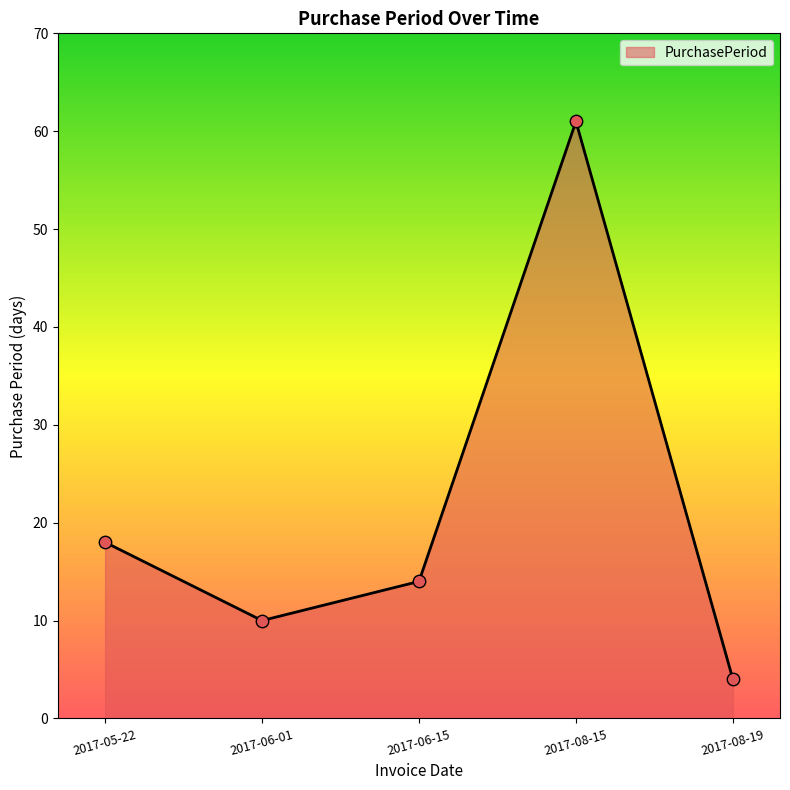

What is the ratio of the value at 2017-05-22 to the value at 2017-08-15?

0.3